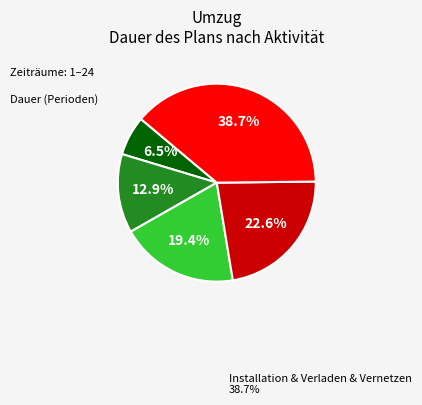

Is there any slice that represents more than half of the pie?

No